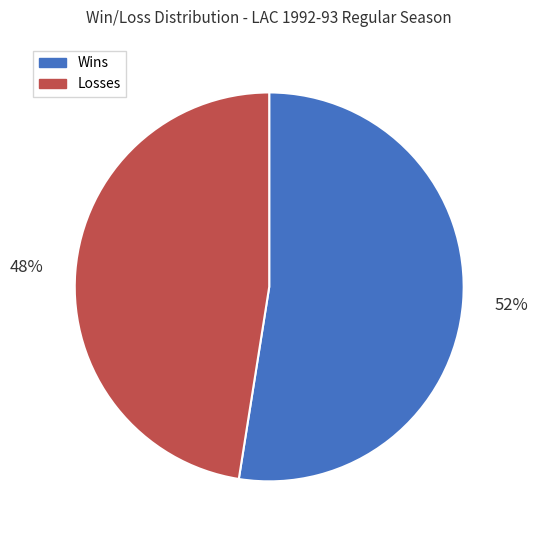

To the nearest percent, what percentage of the pie is Losses?

48%